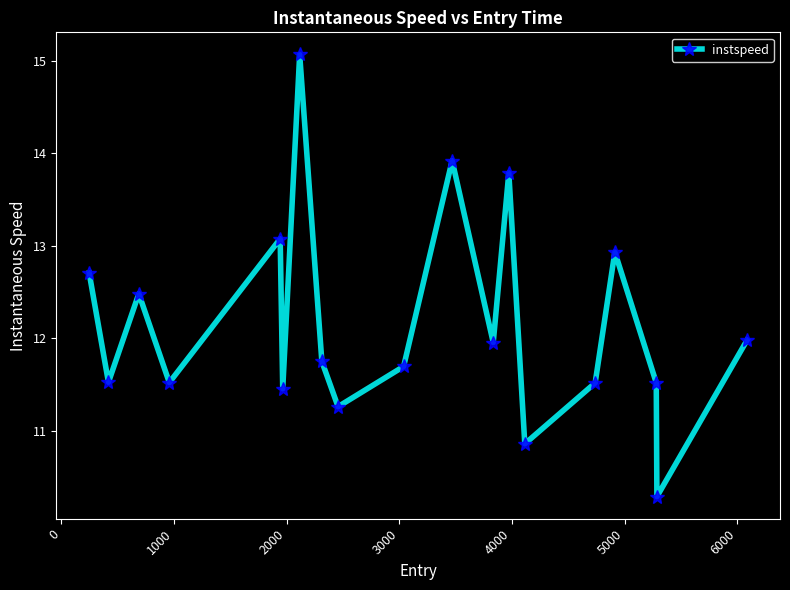

What is the average value?

12.2